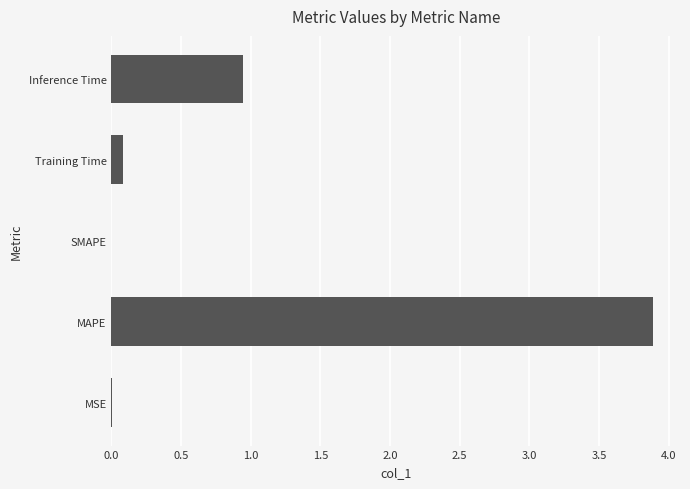

Count the number of data series in this chart.

1